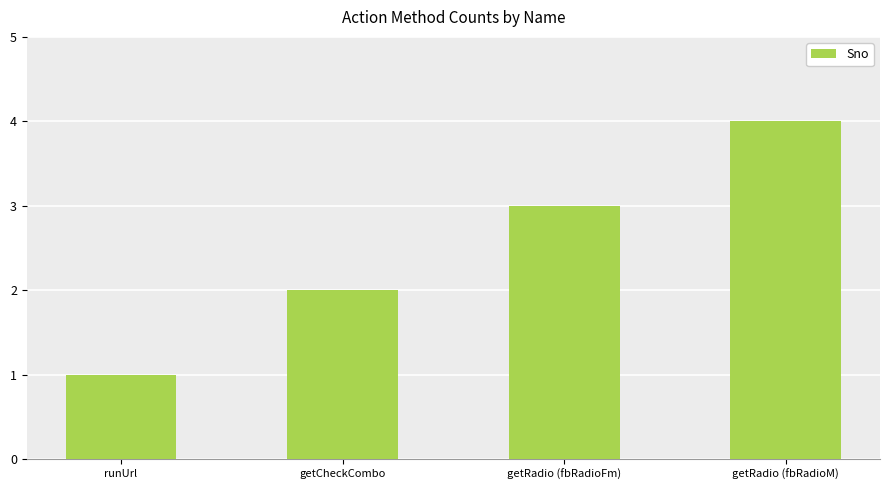

Reading left to right, what are all the values shown in this chart?

1	2	3	4